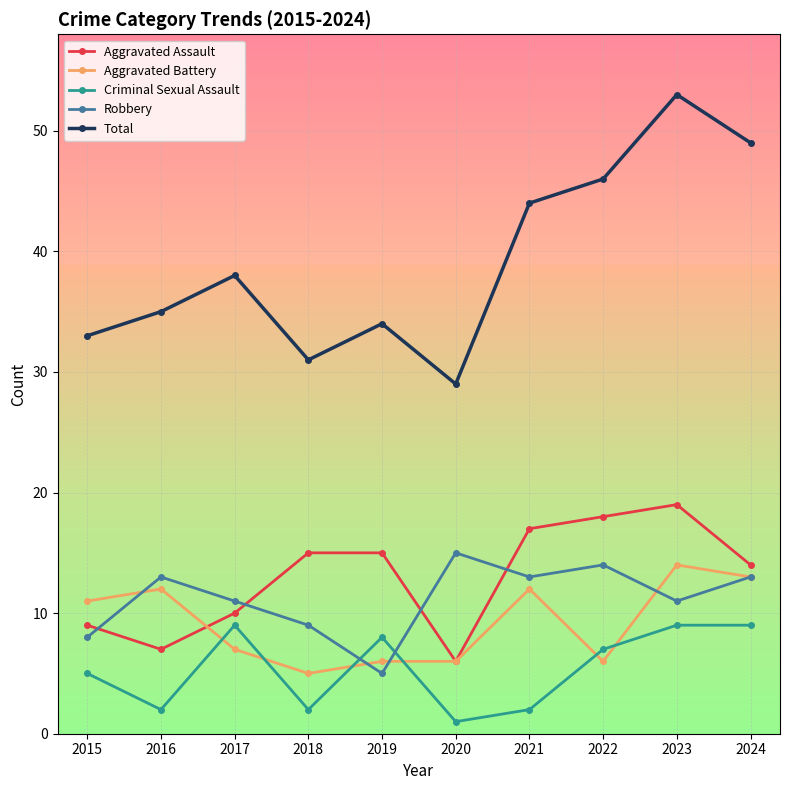

What are all the series names shown in the legend?

Aggravated Assault, Aggravated Battery, Criminal Sexual Assault, Robbery, Total